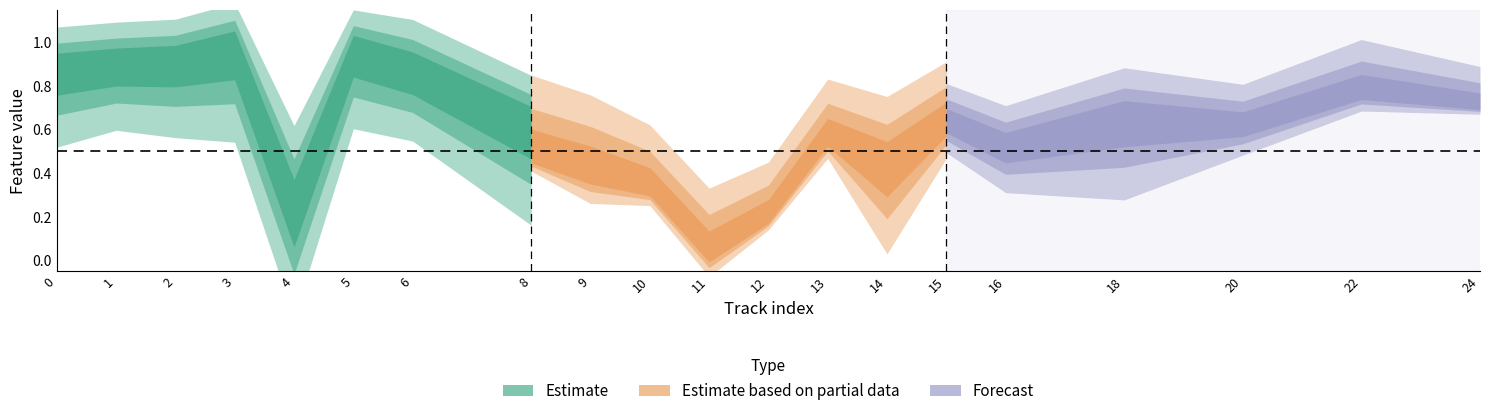

True or false: acousticness has a value of 0.0 at 11.

True